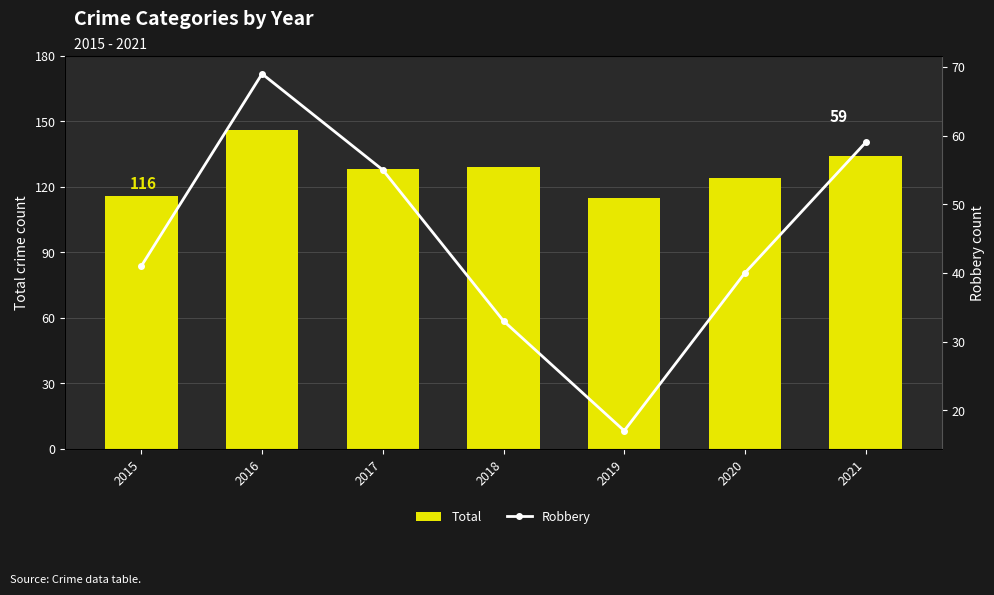

Where is Total nearest to the value 130?

2018